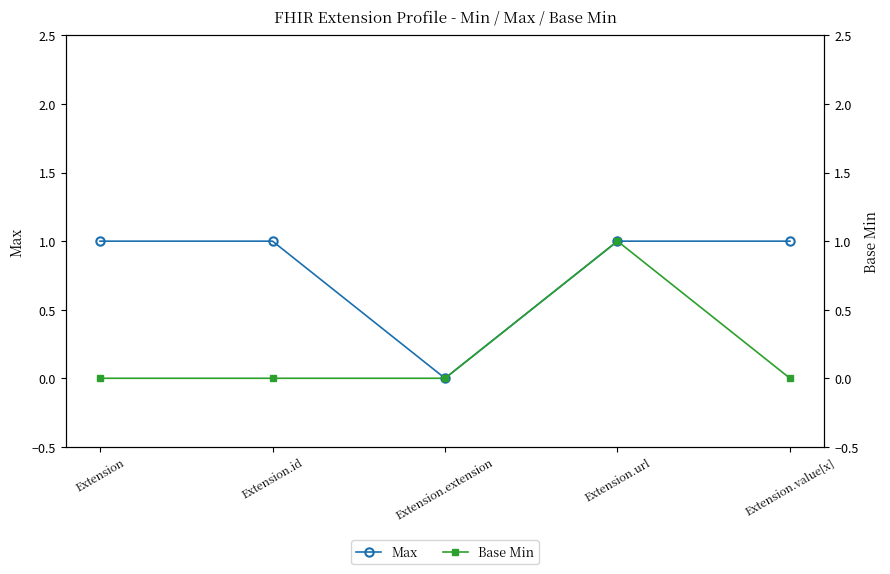

True or false: Base Min and Max cross at least once.

False